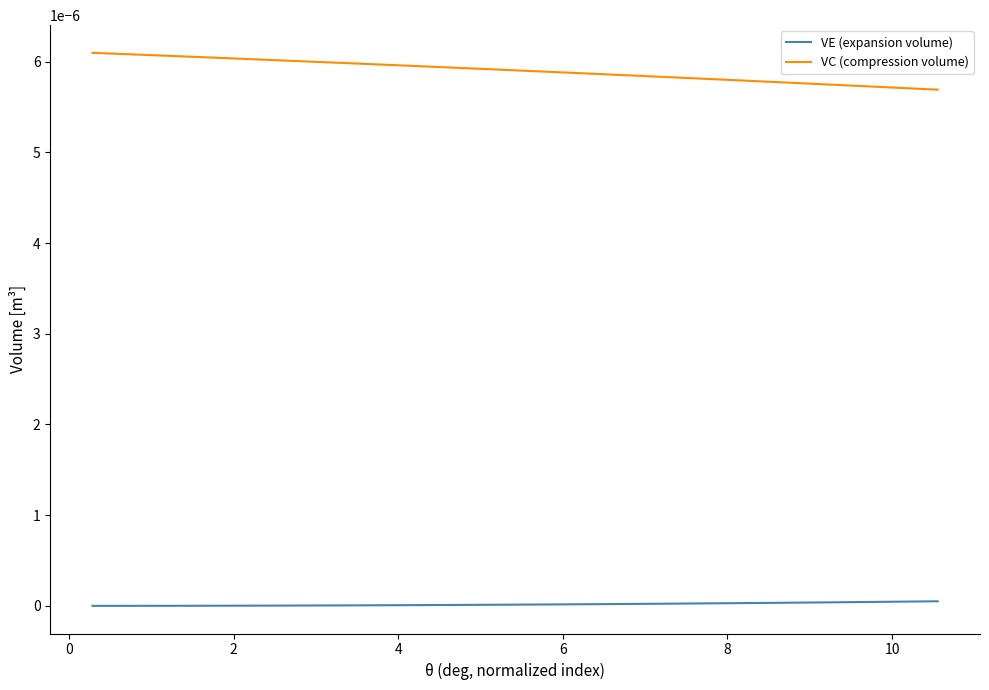

What are all the series names shown in the legend?

VE (expansion volume), VC (compression volume)